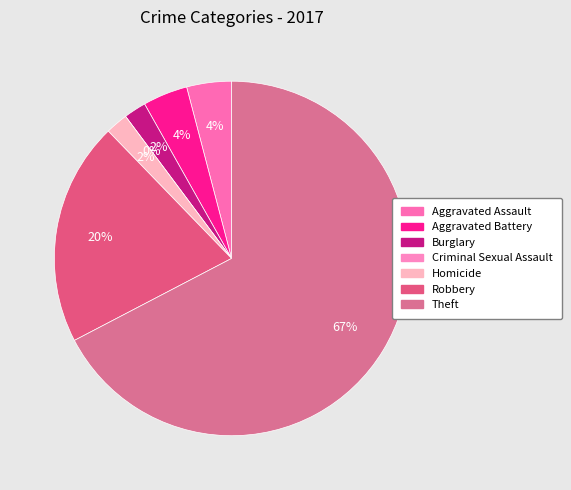

To the nearest percent, what is the difference between the Robbery and Aggravated Assault slice percentages?

16%